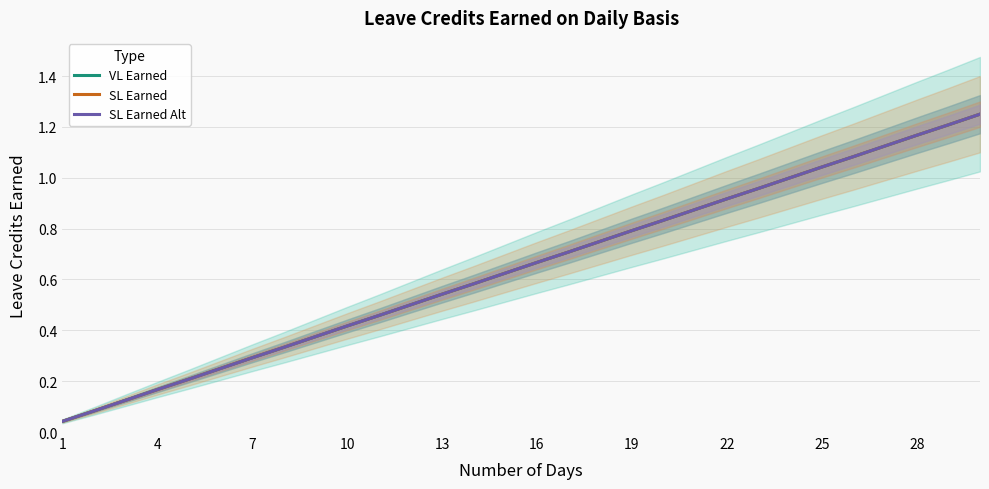

Does the chart display data point markers on the line(s)?

No